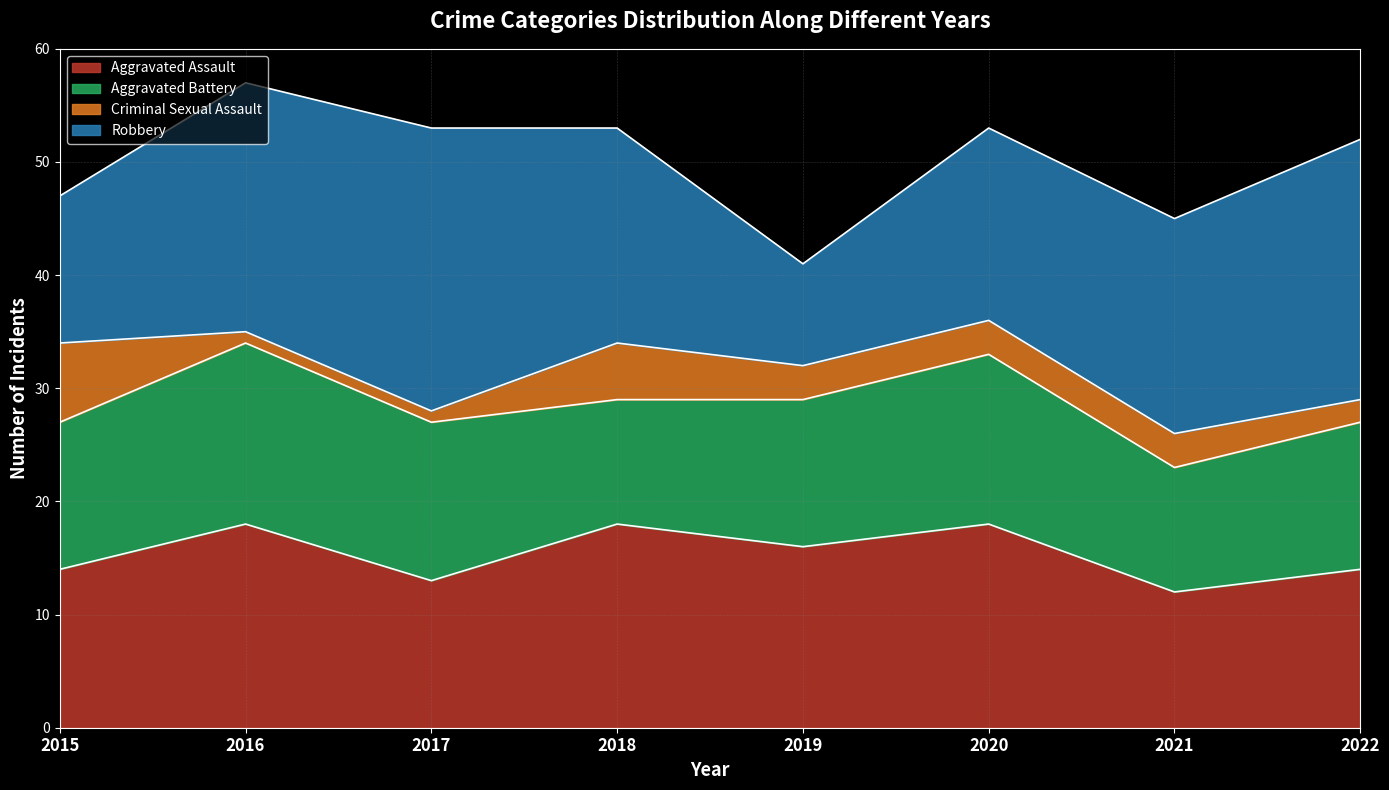

How many data points in Aggravated Battery are less than 13?

2